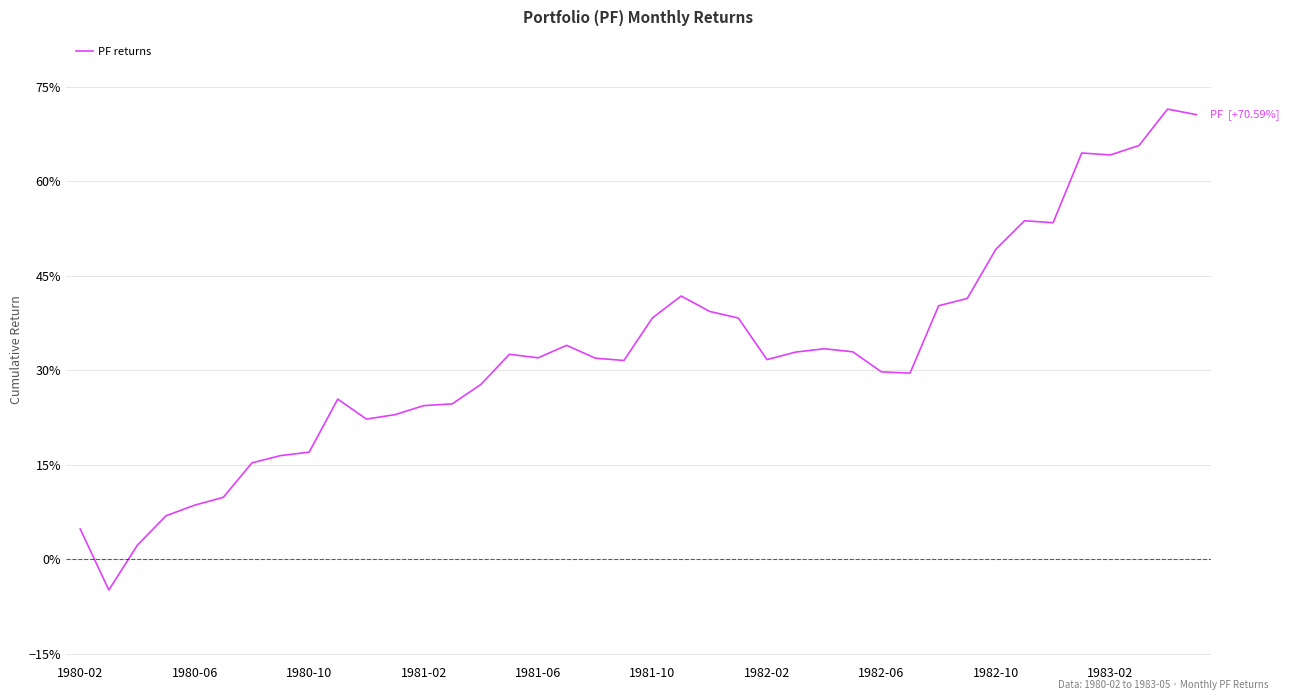

What is the greatest value displayed?

71.5